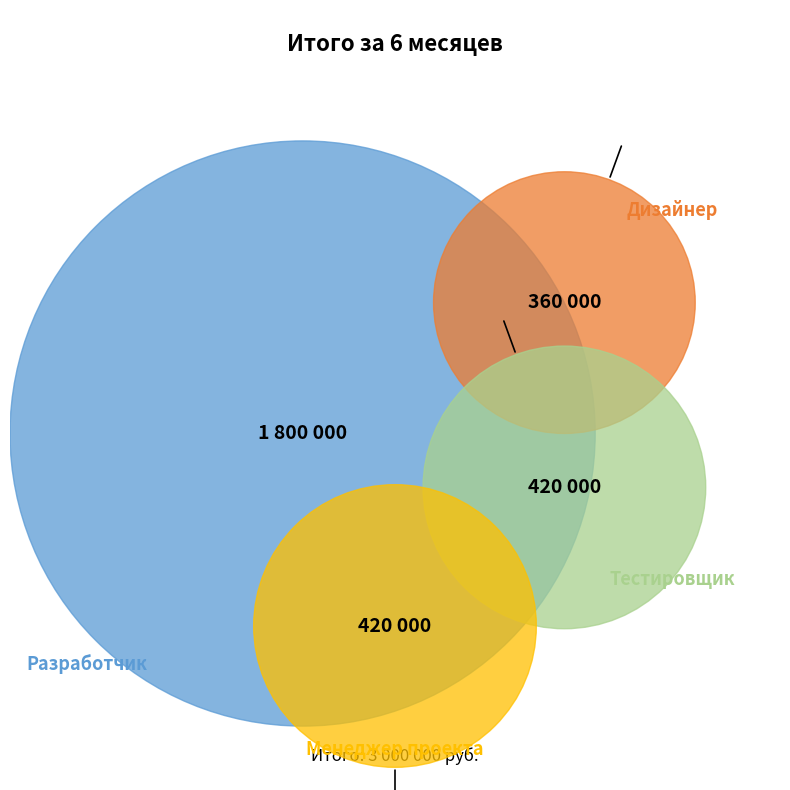

Rank the categories by value from highest to lowest.

Разработчик, Тестировщик, Менеджер проекта, Дизайнер